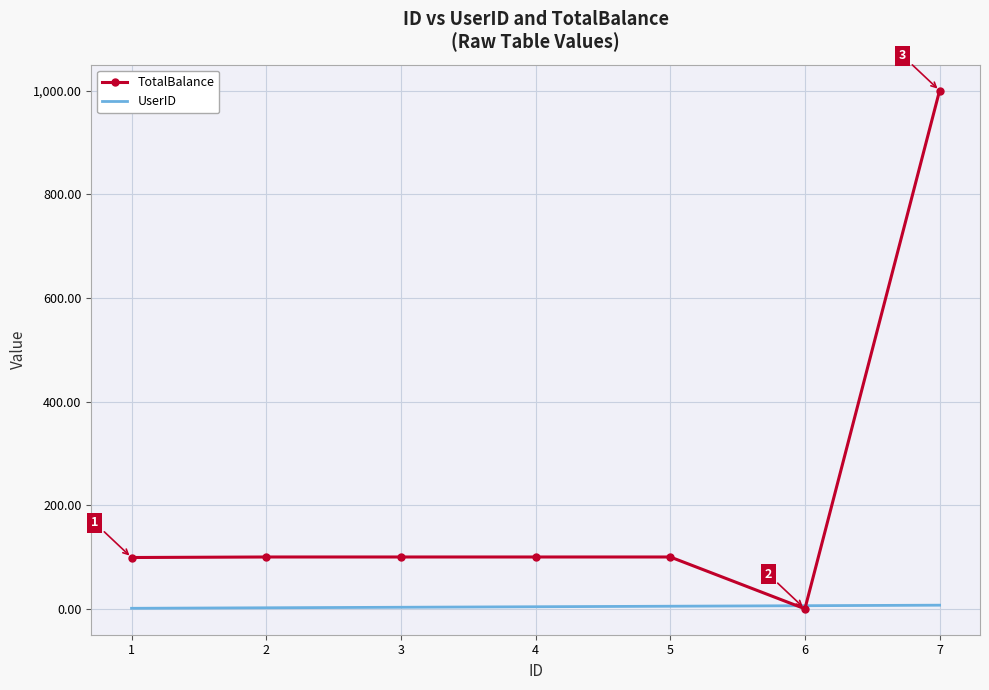

At which category is the sum across all series the highest?

7